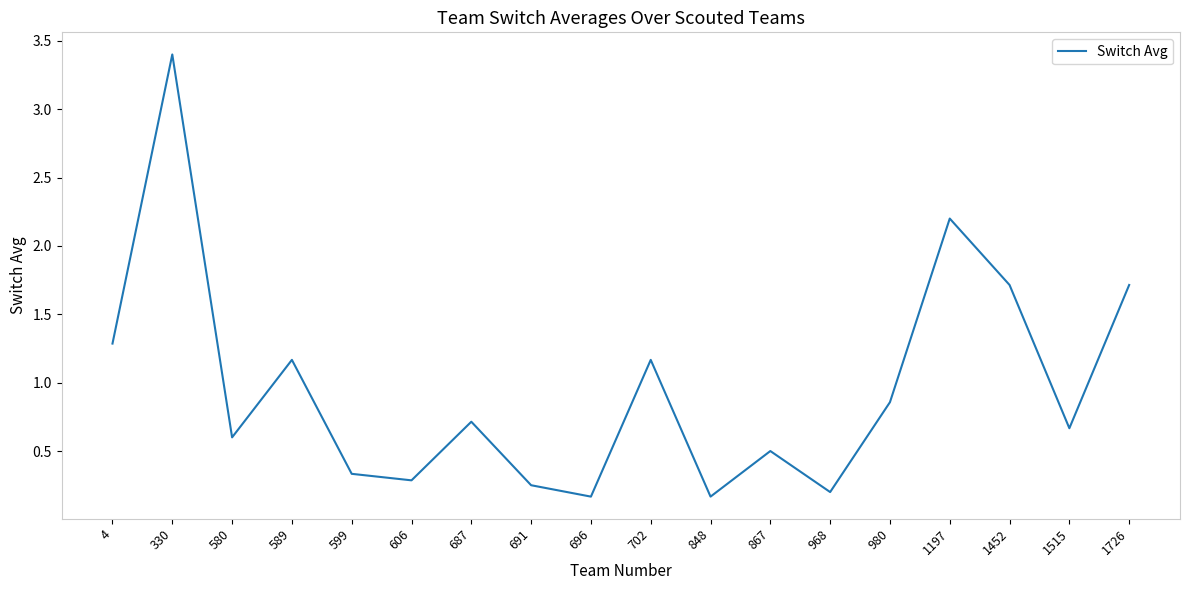

What is the approximate value at 1452?

1.7